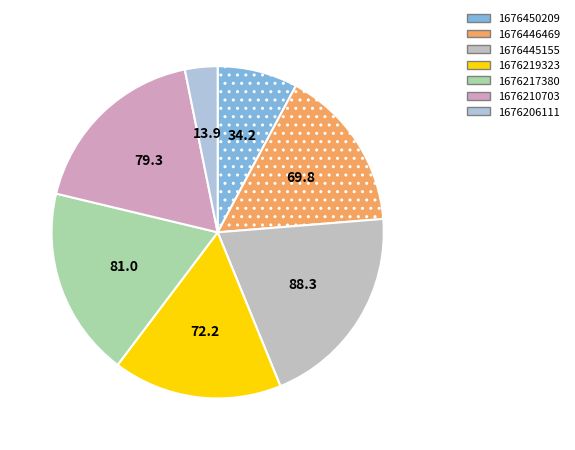

To the nearest percent, what is the difference between the largest and smallest slice percentages?

17%